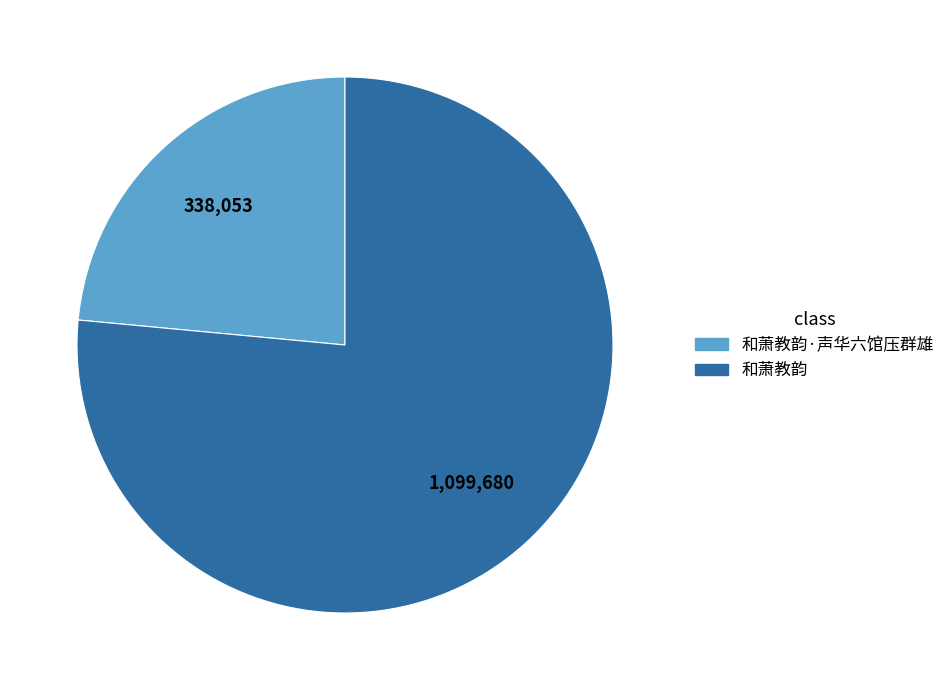

Is there a majority slice in this chart?

Yes